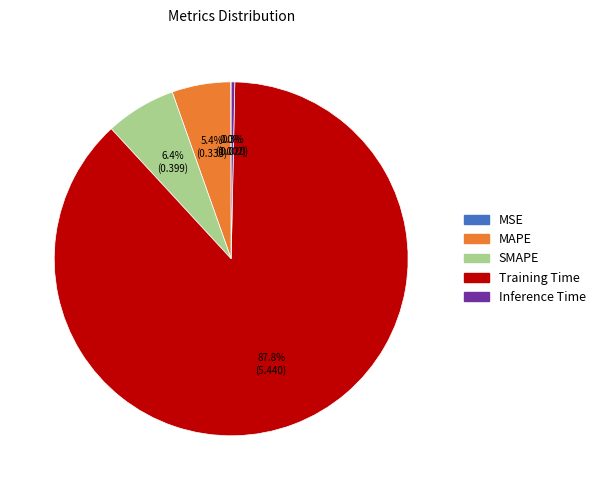

Which slice is the largest?

Training Time